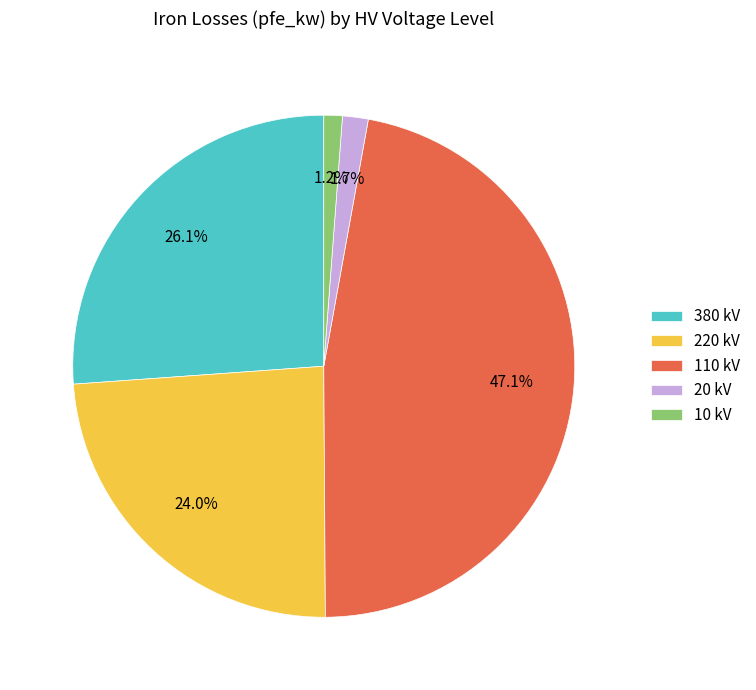

Does 20 kV represent more than half of the total?

No